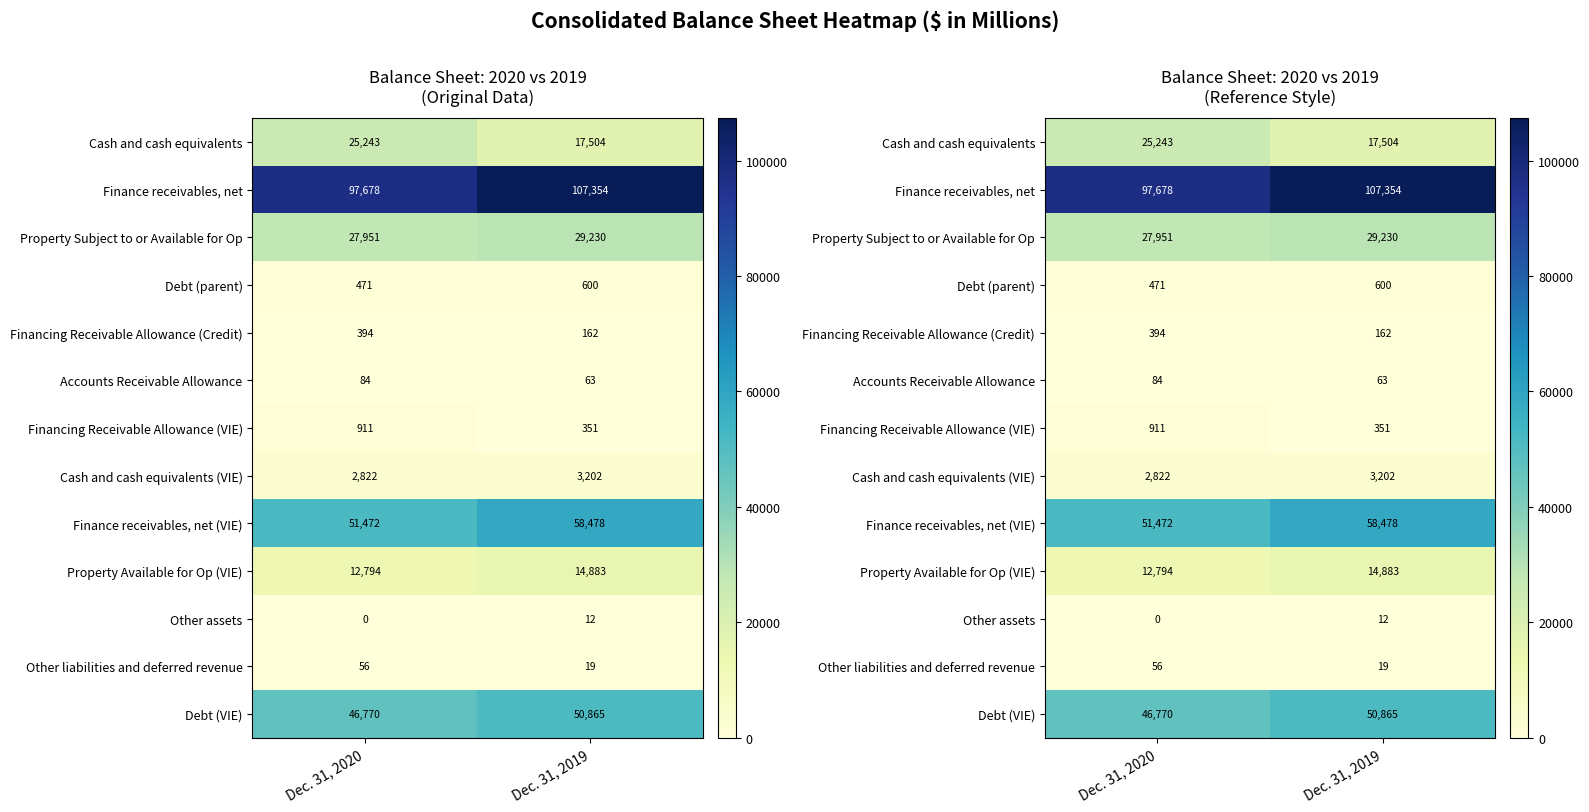

Rank the series by their maximum value, from lowest to highest.

Other assets, Other liabilities and deferred revenue, Accounts Receivable Allowance, Financing Receivable Allowance (Credit), Debt (parent), Financing Receivable Allowance (VIE), Cash and cash equivalents (VIE), Property Available for Op (VIE), Cash and cash equivalents, Property Subject to or Available for Op, Debt (VIE), Finance receivables, net (VIE), Finance receivables, net